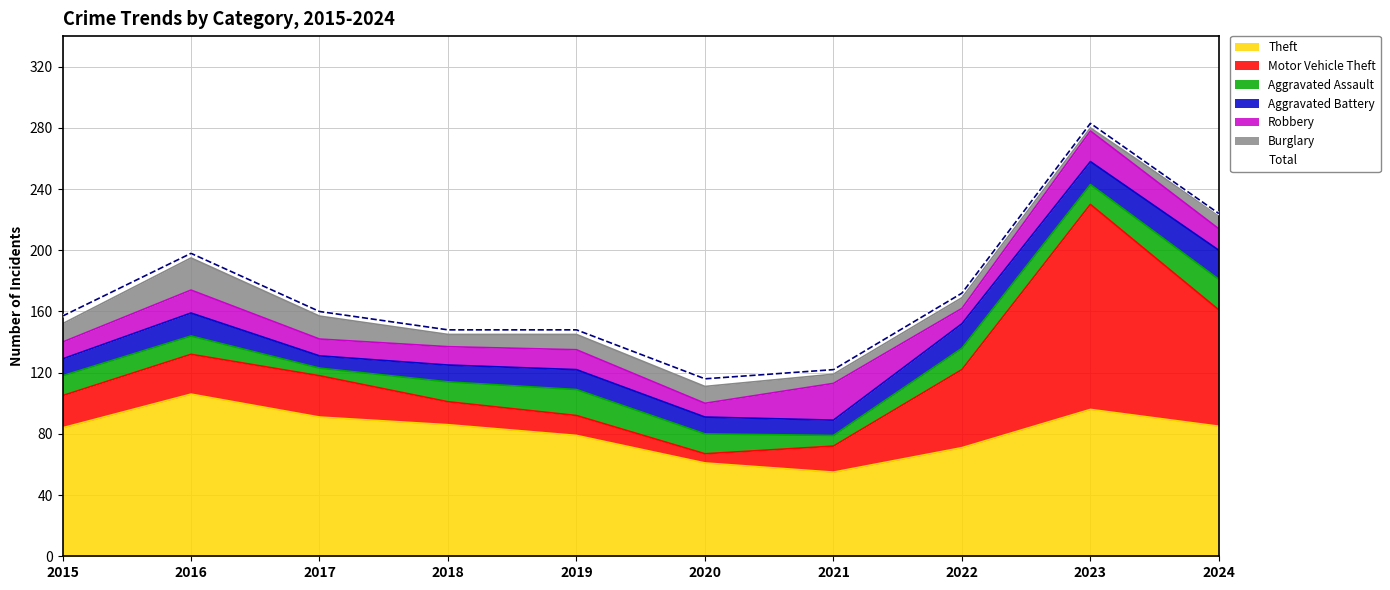

At which category does the chart reach its minimum across all series?

2020